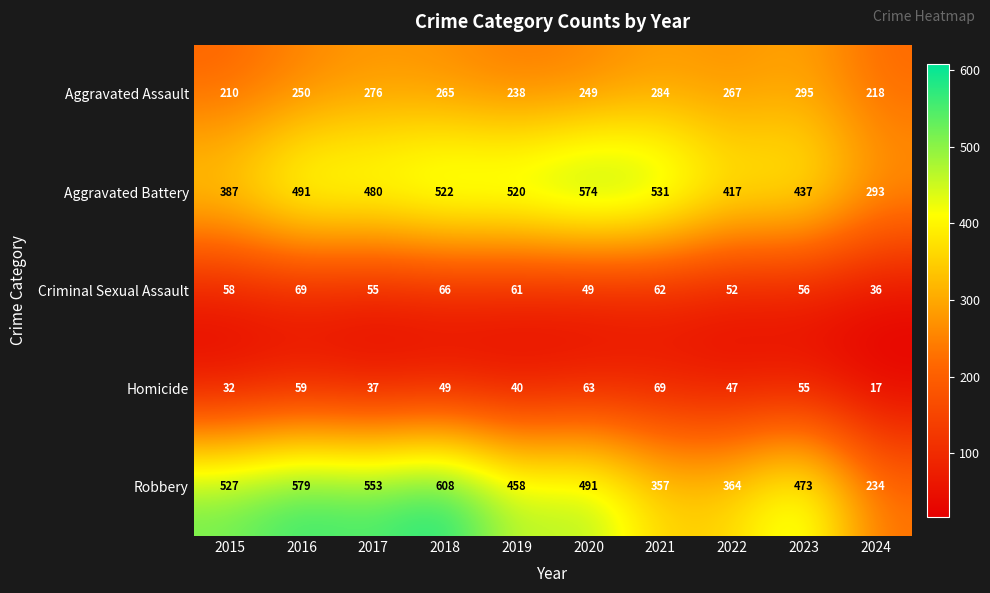

What is the maximum value shown in the chart?

608